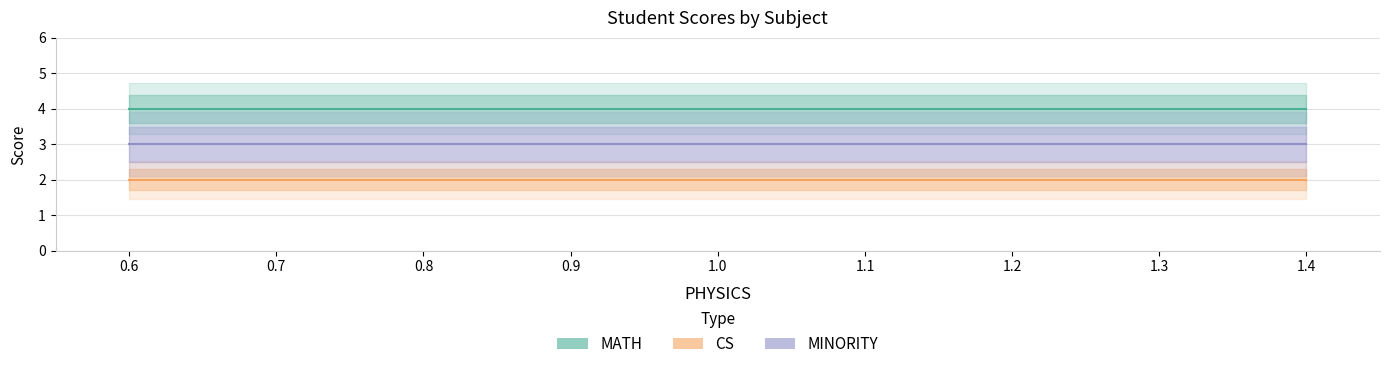

At how many categories does at least one series exceed 2?

10